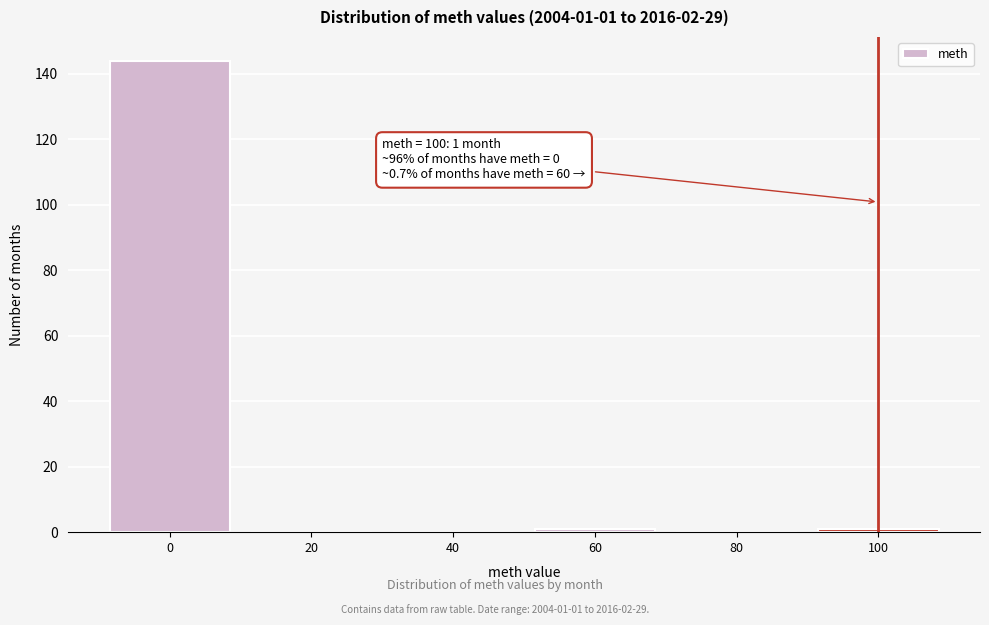

Which range on the x-axis has the tallest bar?

-10 to 10